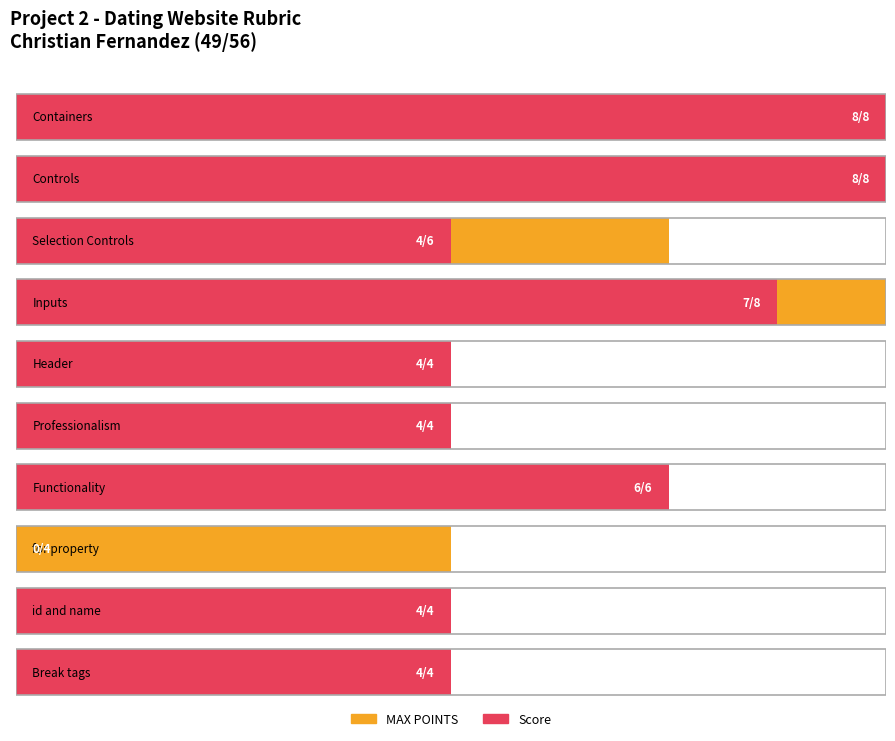

How many values in the MAX POINTS series exceed 6?

3